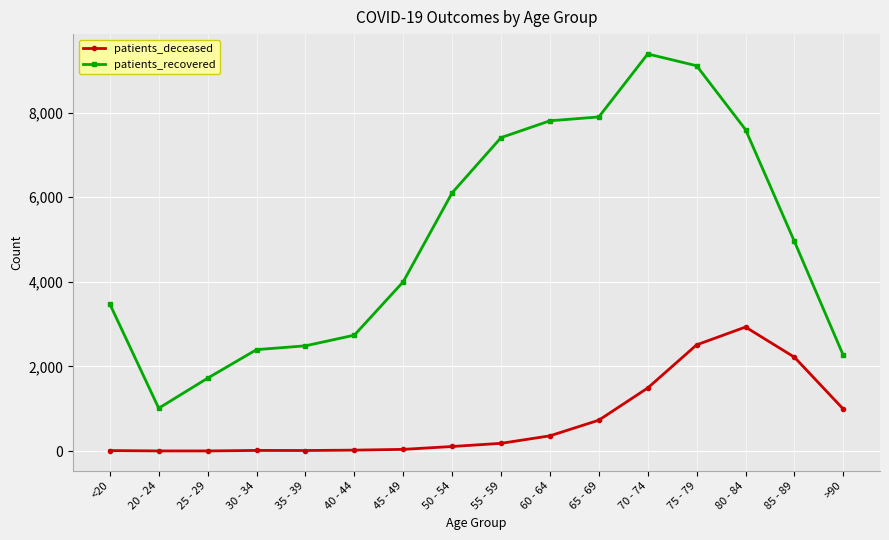

What is the sum of the patients_recovered values at 85 - 89 and 70 - 74?

14343